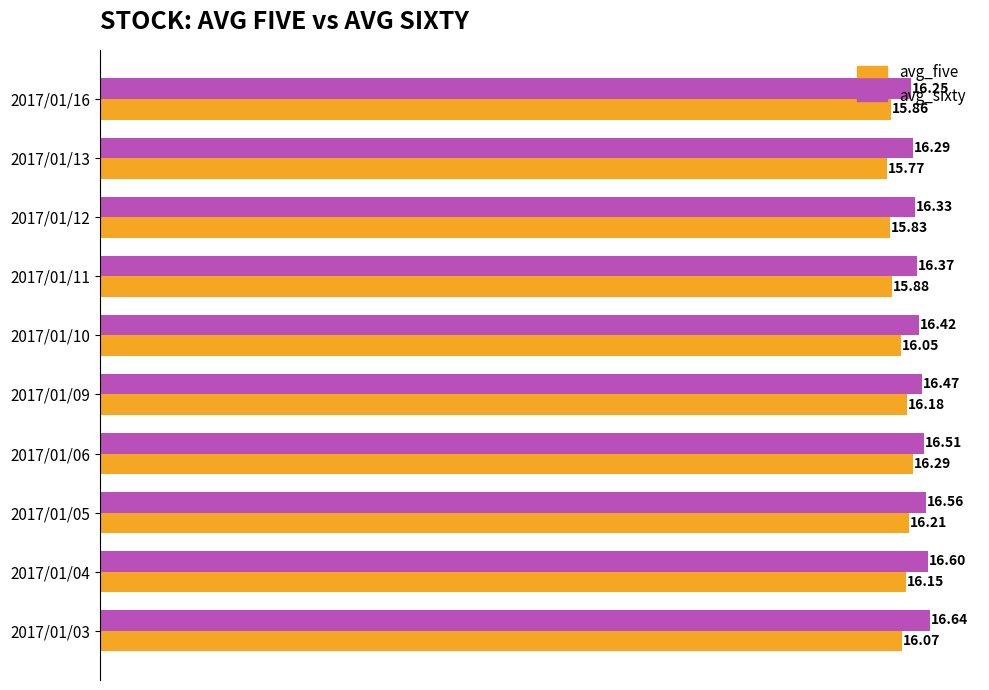

List the labels in order of avg_five value, largest first.

2017/01/06, 2017/01/05, 2017/01/09, 2017/01/04, 2017/01/03, 2017/01/10, 2017/01/11, 2017/01/16, 2017/01/12, 2017/01/13